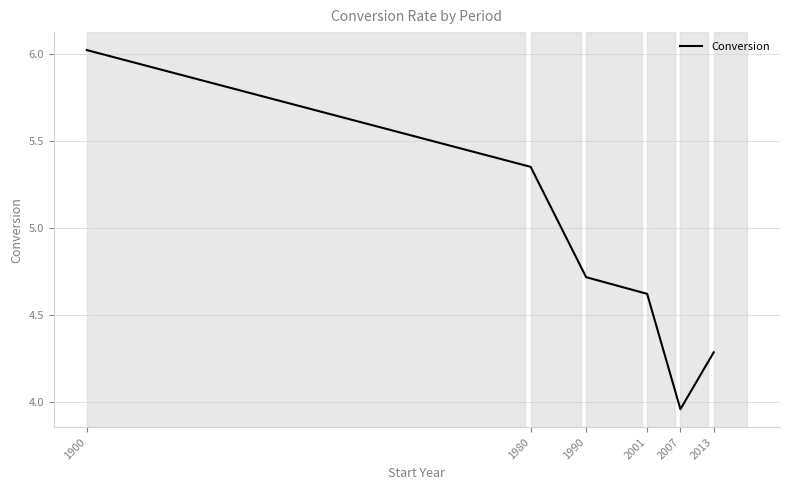

At which label does the data first exceed 4?

1900